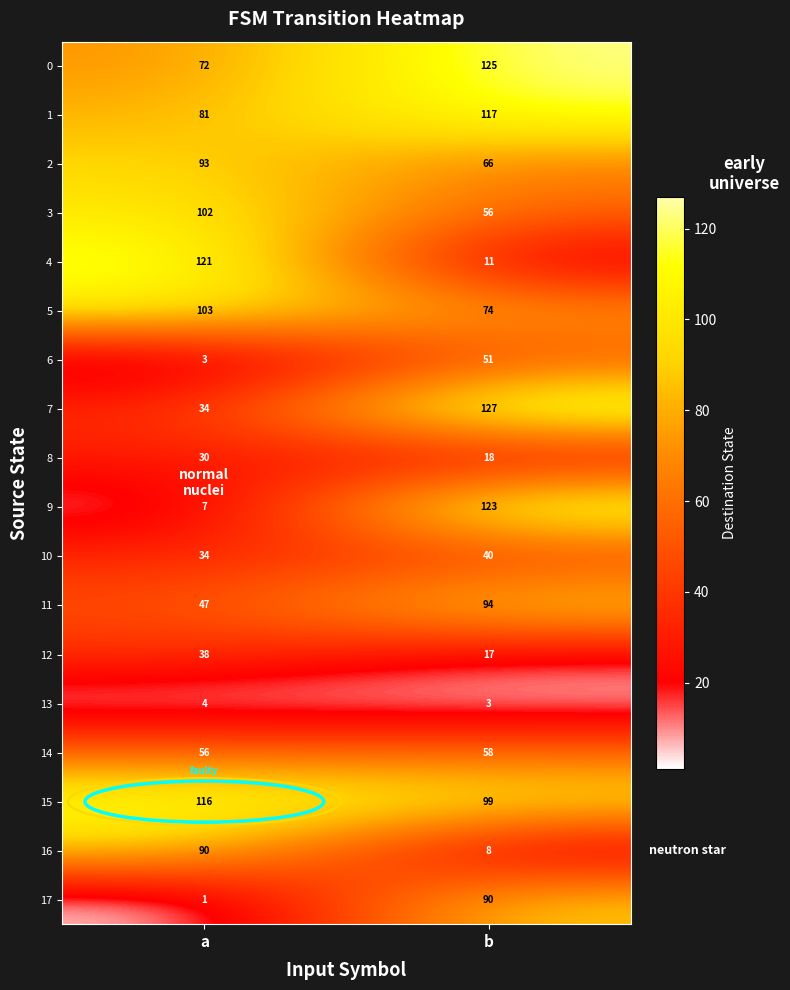

At which category does the chart reach its minimum across all series?

a